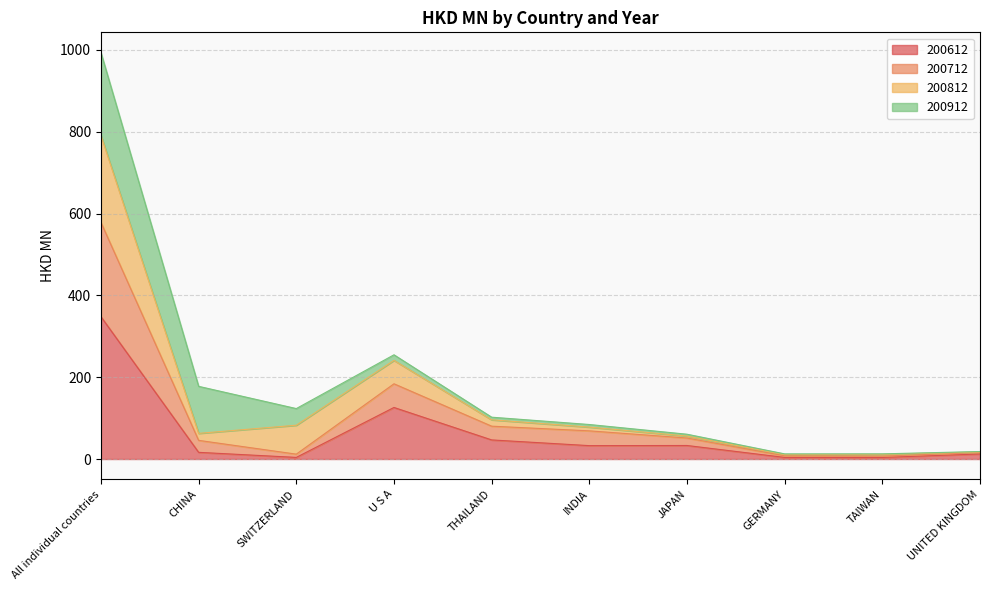

Between All individual countries and JAPAN, which is larger?

All individual countries